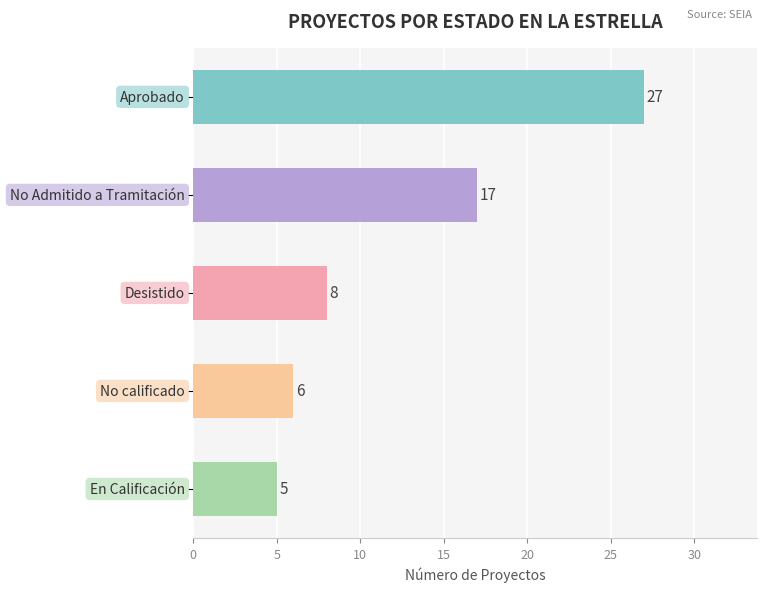

What is the difference between the second highest and minimum values?

12